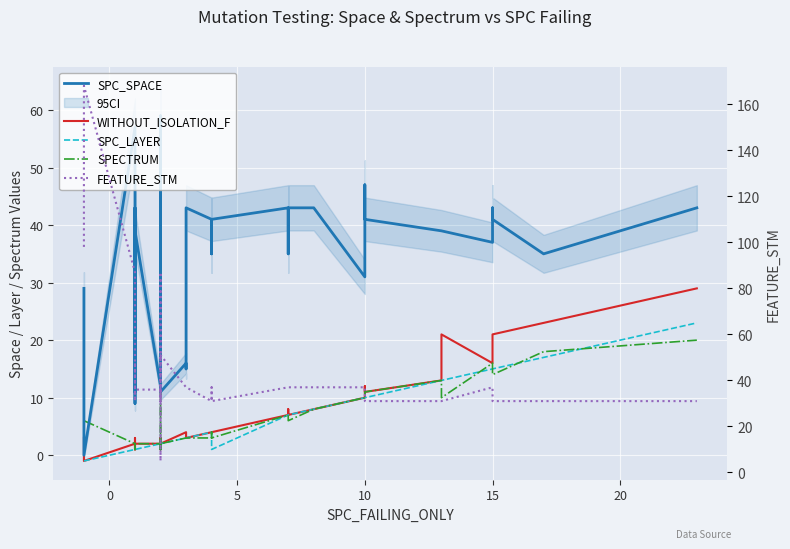

The value of WITHOUT_ISOLATION_F at 10 is 1. True or false?

False